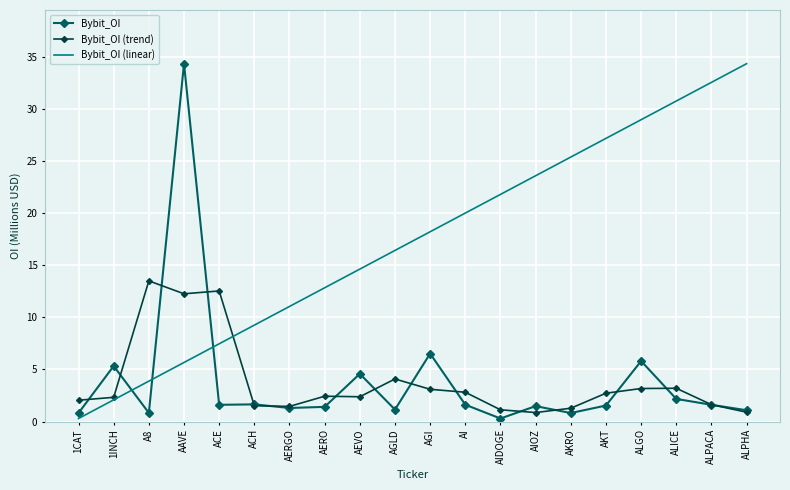

What value does the Bybit_OI (linear) series have at AKT?

27.2